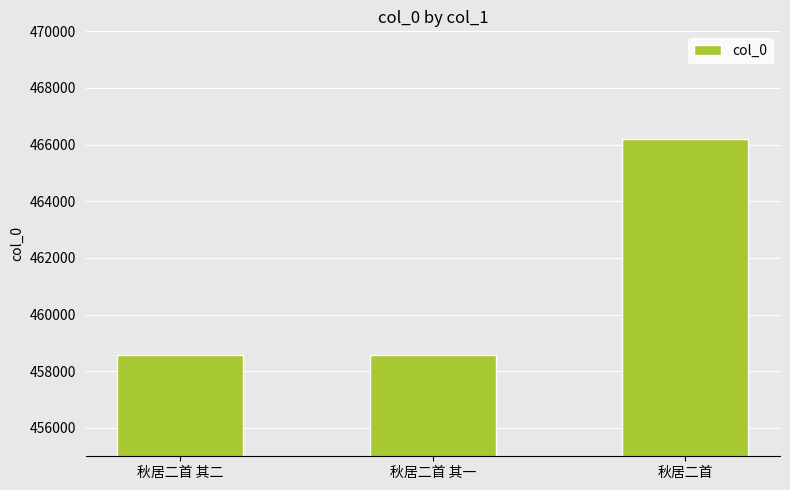

Read the value at 秋居二首 其一.

458562